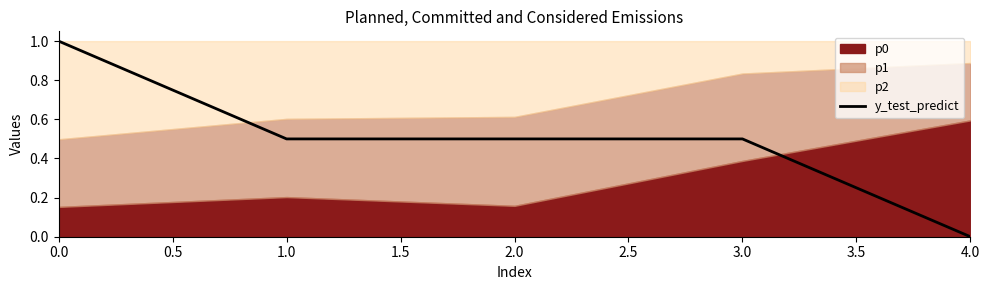

At which label does y_test_predict reach its minimum?

4.0